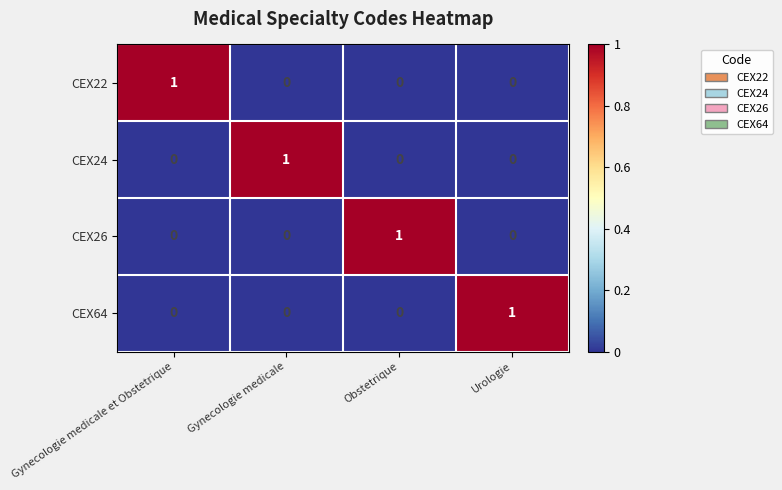

The value of CEX24 at Urologie is 1. True or false?

False